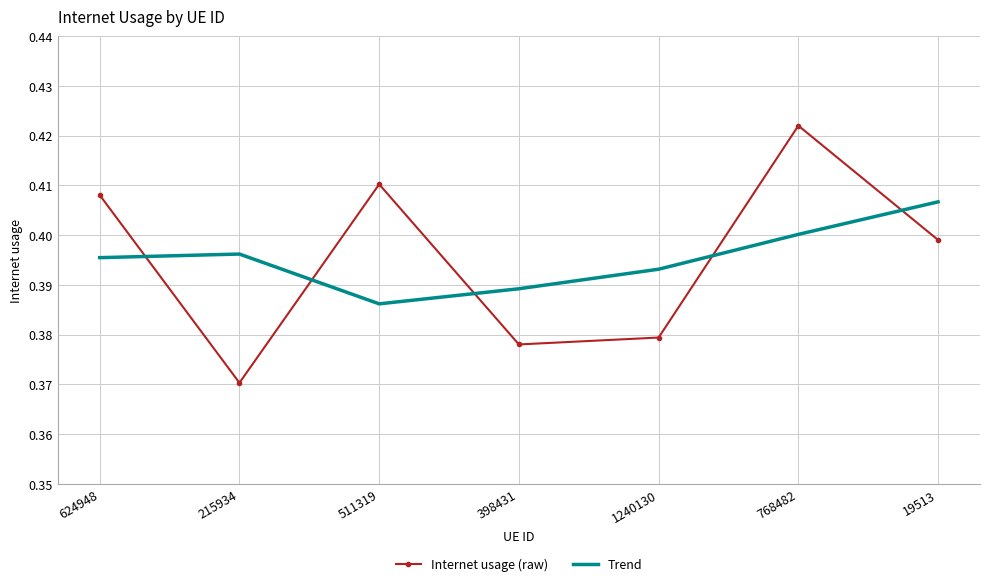

List the series in order of their peak value, lowest first.

Trend, Internet usage (raw)